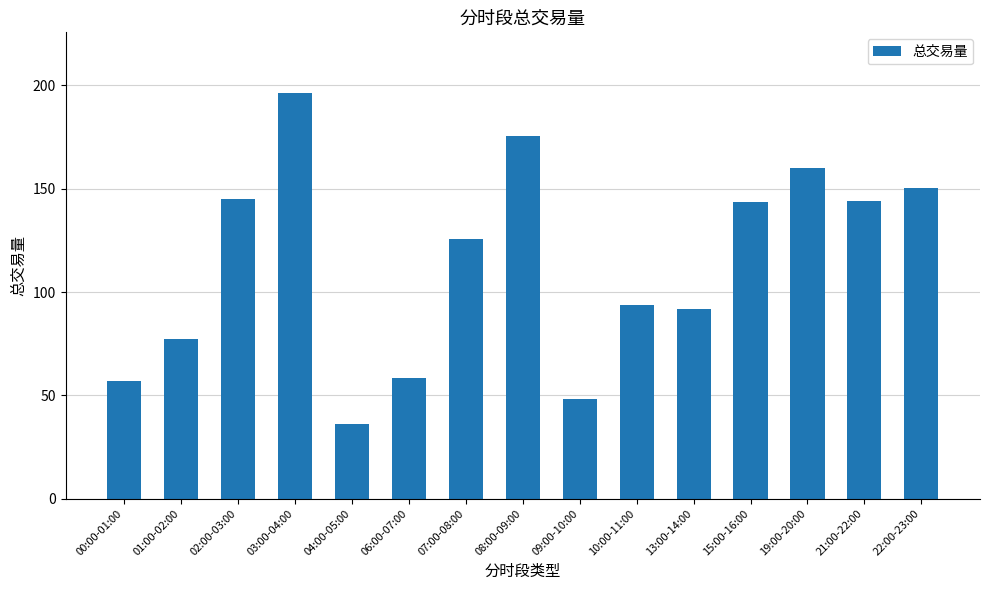

What is the value of the 11th bar from the left?

92.0